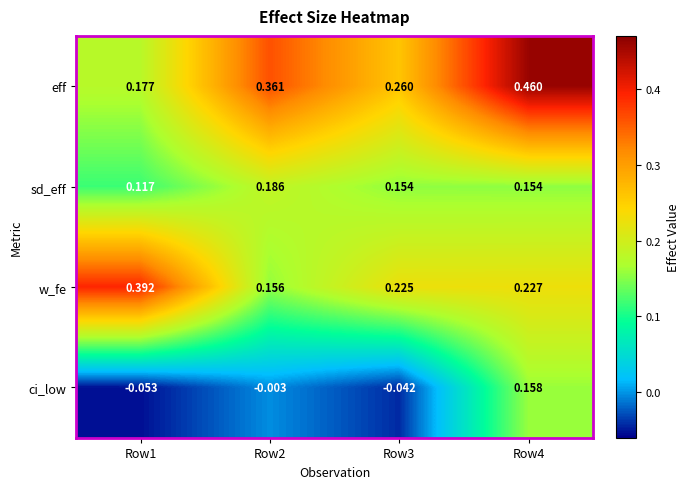

Between Row1 and Row4, which series saw the biggest shift?

eff